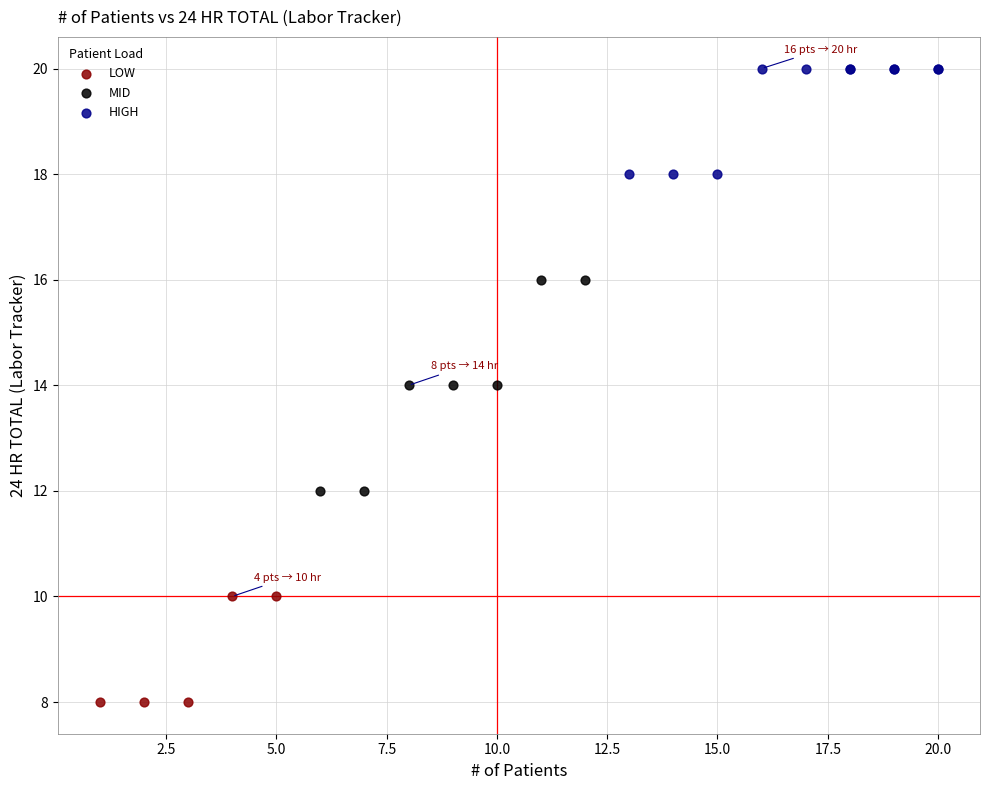

Which series reaches the maximum Y coordinate?

HIGH